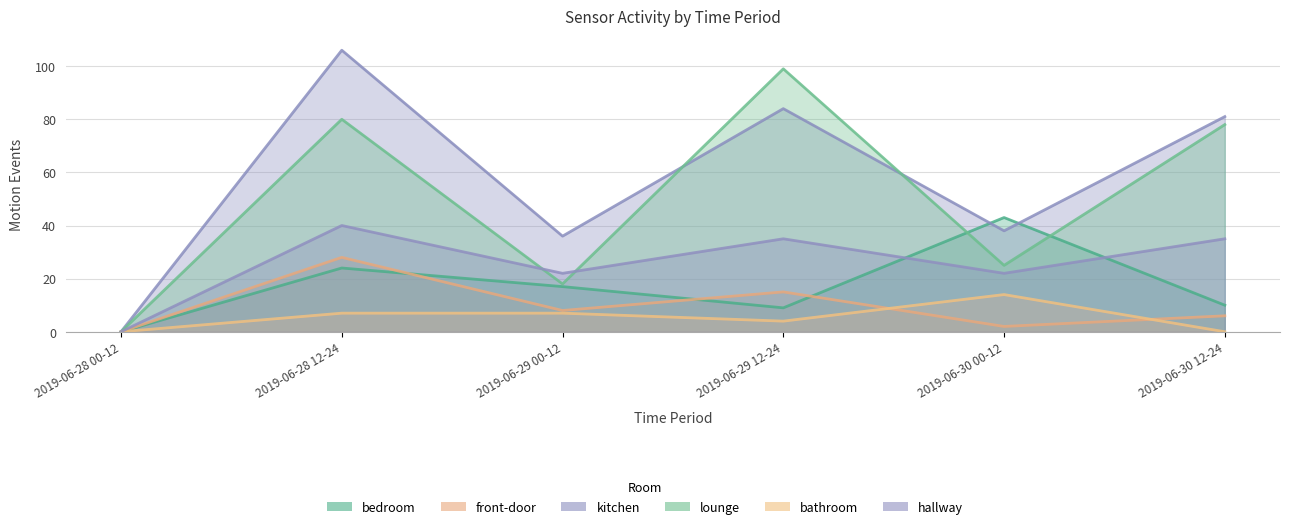

Reading left to right, what are all the values shown in this chart?

bedroom: 2019-06-28 00-12=0	2019-06-28 12-24=24	2019-06-29 00-12=17	2019-06-29 12-24=9	2019-06-30 00-12=43	2019-06-30 12-24=10
front-door: 2019-06-28 00-12=0	2019-06-28 12-24=28	2019-06-29 00-12=8	2019-06-29 12-24=15	2019-06-30 00-12=2	2019-06-30 12-24=6
kitchen: 2019-06-28 00-12=0	2019-06-28 12-24=106	2019-06-29 00-12=36	2019-06-29 12-24=84	2019-06-30 00-12=38	2019-06-30 12-24=81
lounge: 2019-06-28 00-12=0	2019-06-28 12-24=80	2019-06-29 00-12=18	2019-06-29 12-24=99	2019-06-30 00-12=25	2019-06-30 12-24=78
bathroom: 2019-06-28 00-12=0	2019-06-28 12-24=7	2019-06-29 00-12=7	2019-06-29 12-24=4	2019-06-30 00-12=14	2019-06-30 12-24=0
hallway: 2019-06-28 00-12=0	2019-06-28 12-24=40	2019-06-29 00-12=22	2019-06-29 12-24=35	2019-06-30 00-12=22	2019-06-30 12-24=35